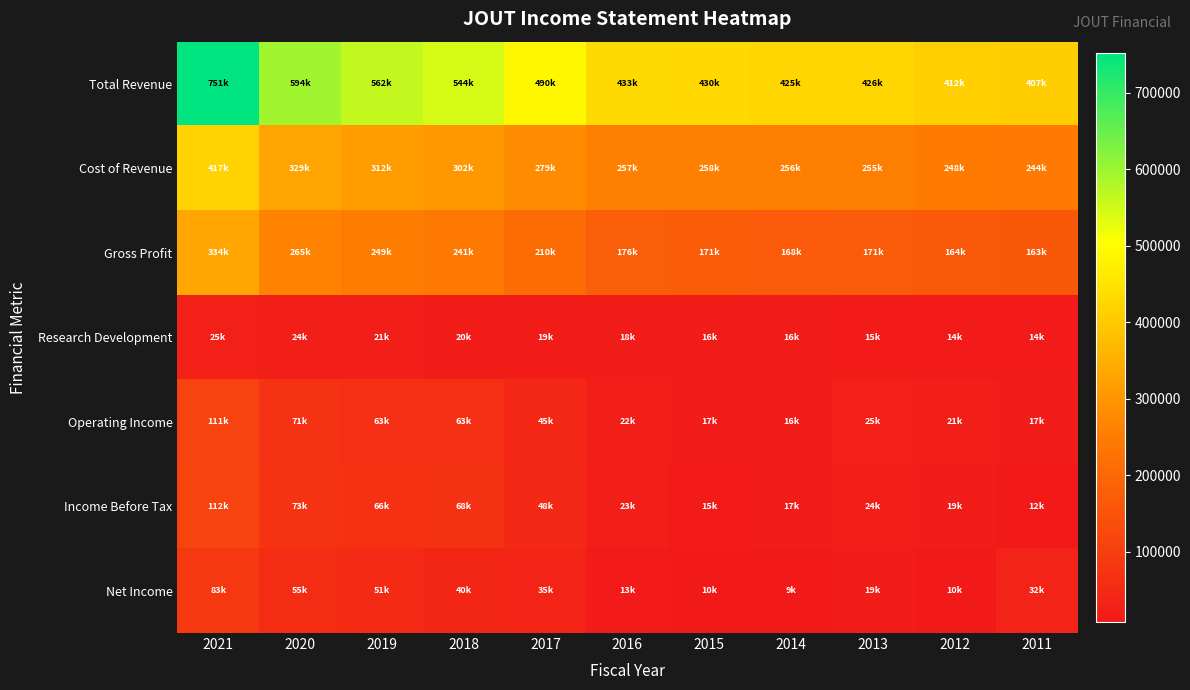

What is the spread (max minus min) of values at 2016?

420200